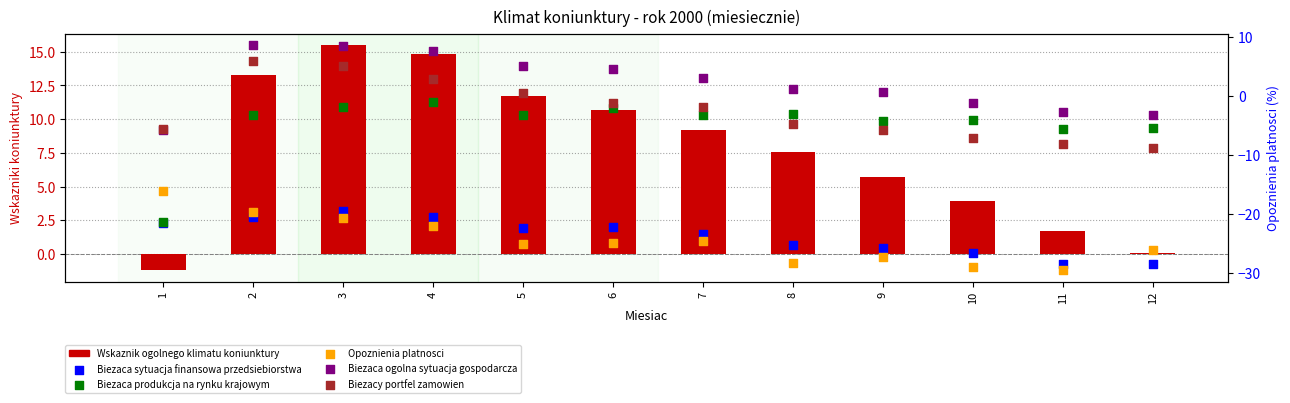

Which series reaches the minimum Y coordinate?

Opoznienia platnosci